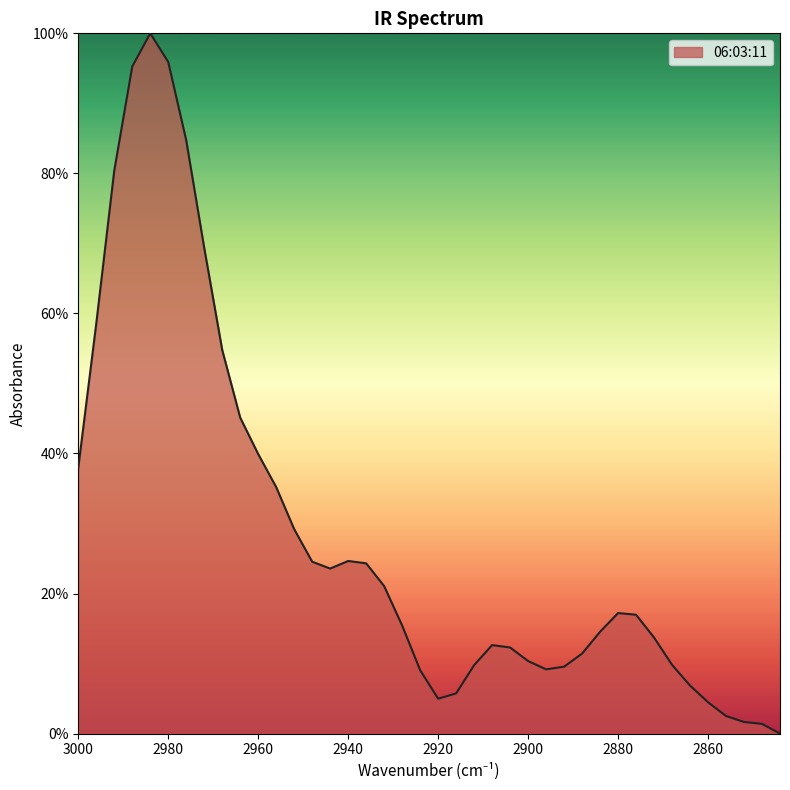

True or false: the data shows -60.6 at 2844.

False